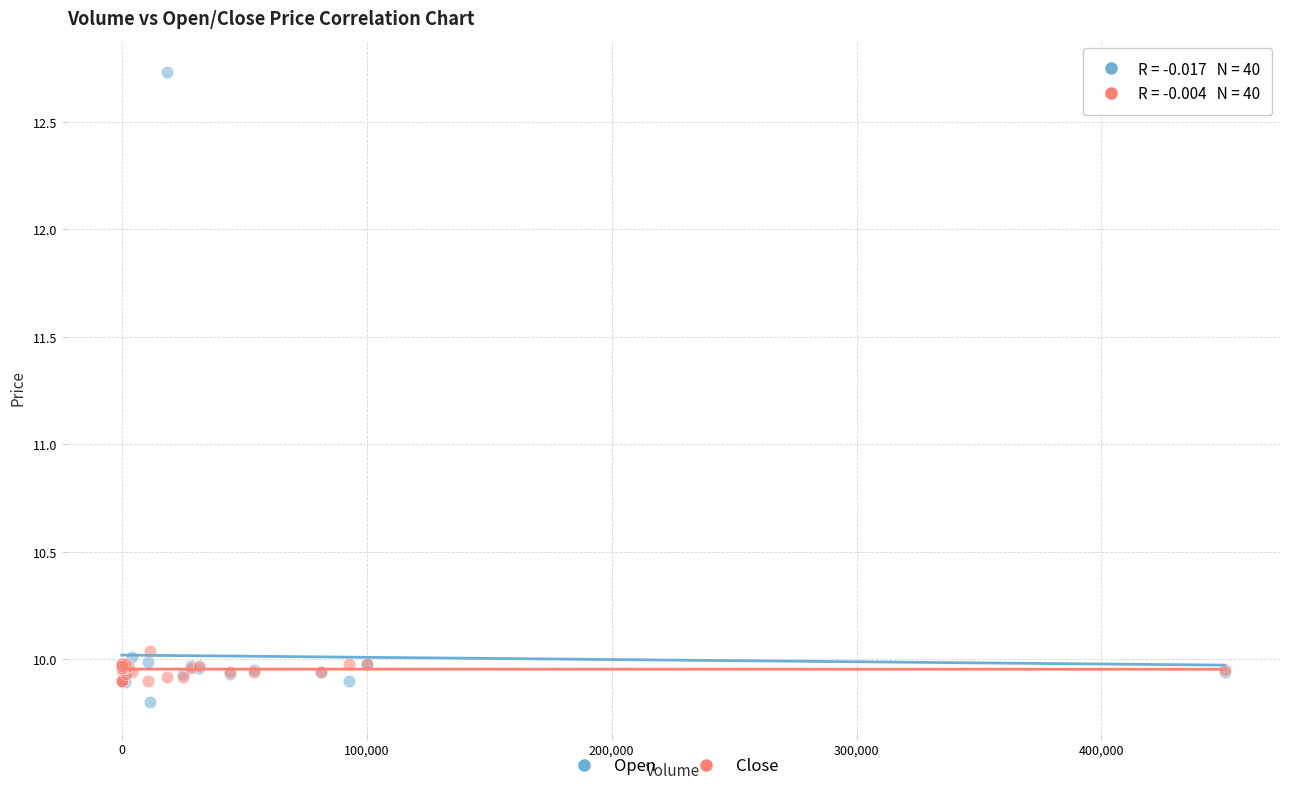

Which series contains the highest Y value?

Open